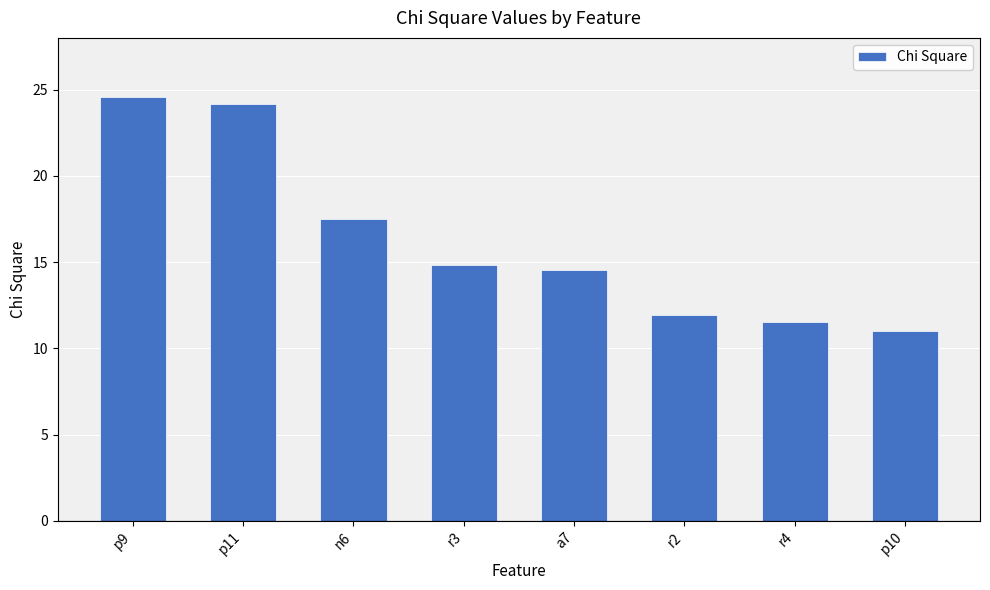

Reading left to right, transcribe all the data shown in this chart.

24.6	24.2	17.5	14.9	14.5	11.9	11.5	11.0